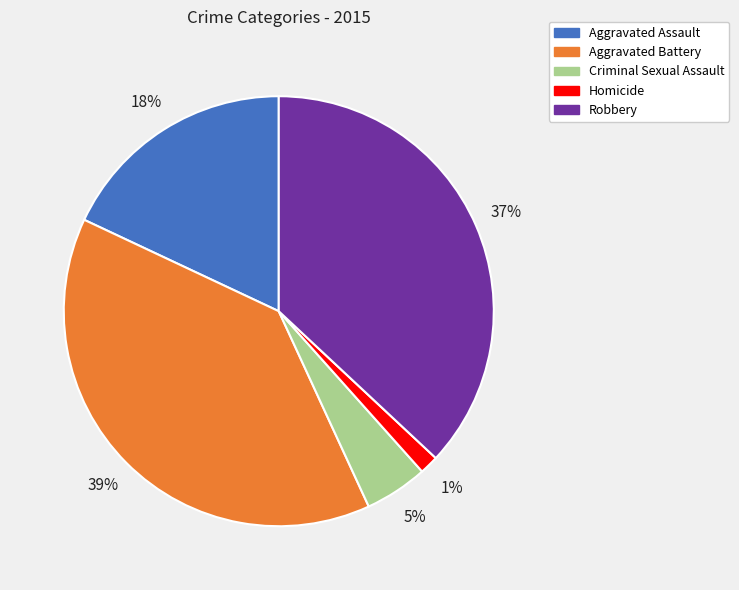

Is it true that Homicide is 11% of the pie?

False